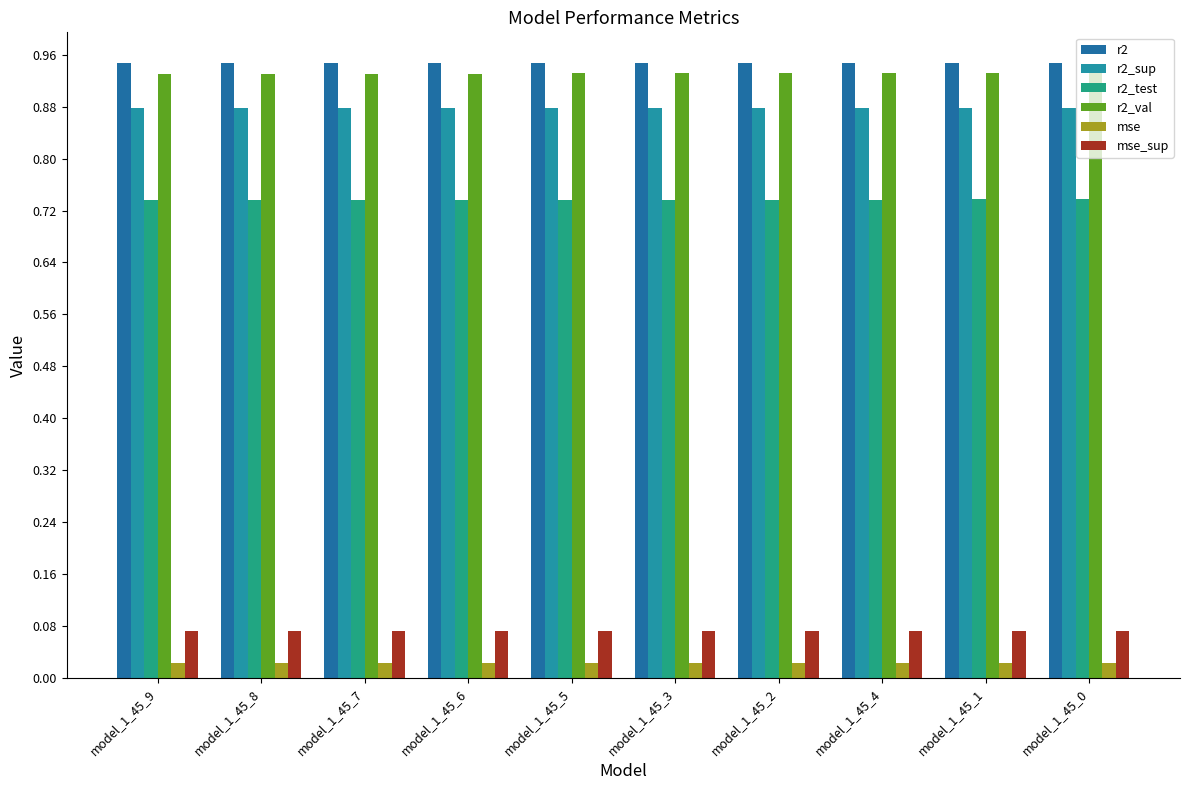

How many data points does each series have?

10